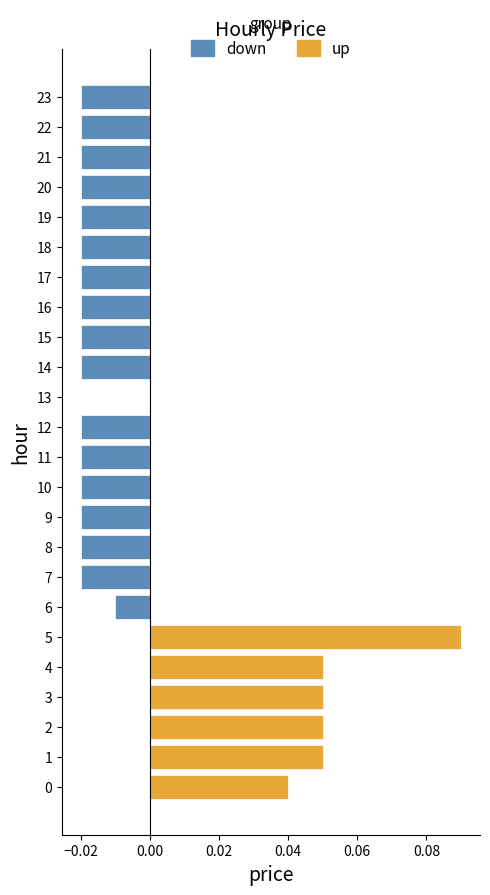

What position from the right is 19?

5